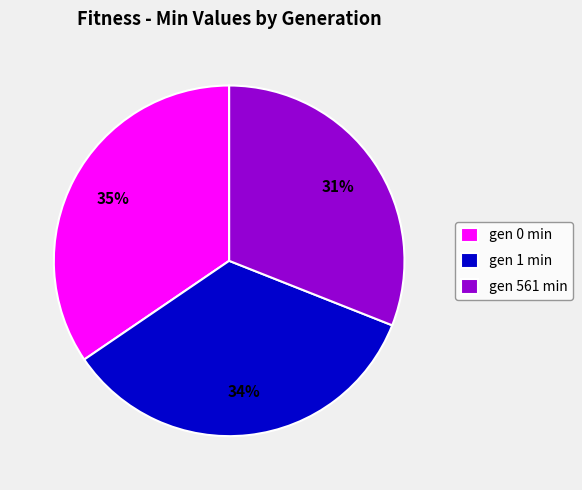

Which category has the smallest portion of the pie?

gen 561 min